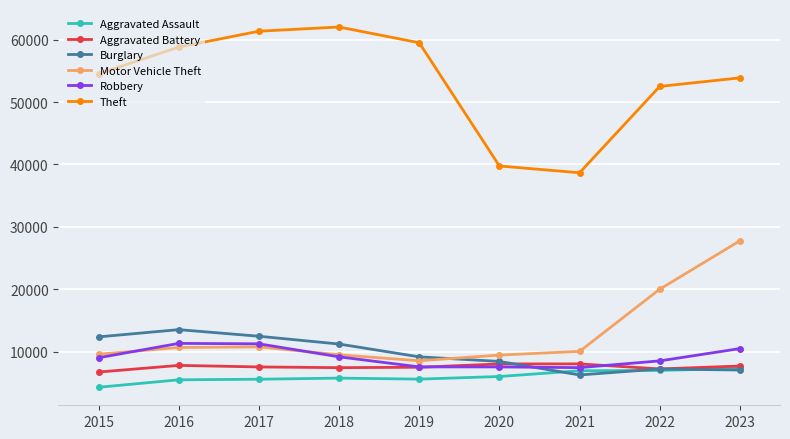

Where do Motor Vehicle Theft and Burglary first cross each other?

2019 and 2020